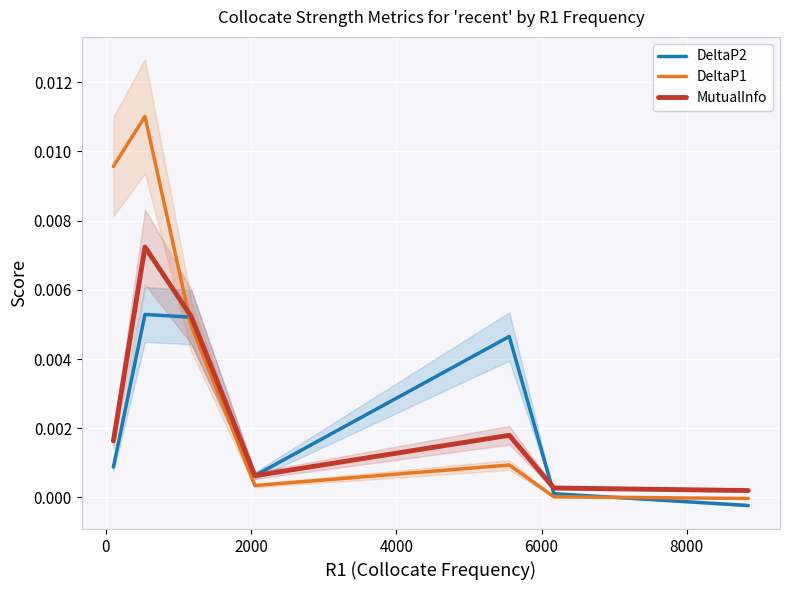

Where do DeltaP2 and DeltaP1 first cross each other?

0 and 2000